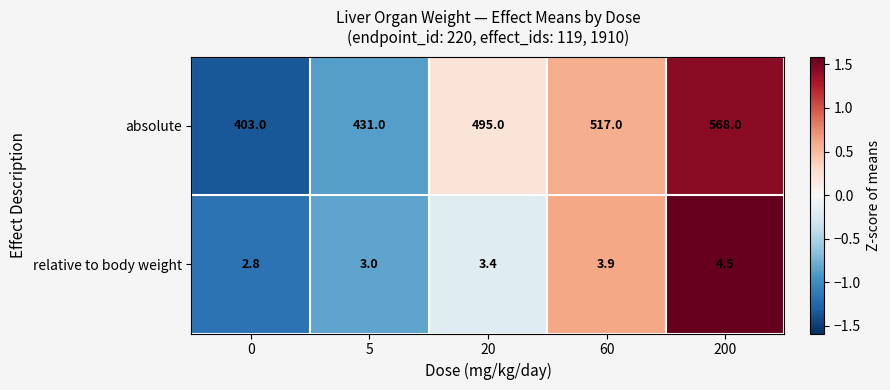

How many distinct data groups are displayed?

2